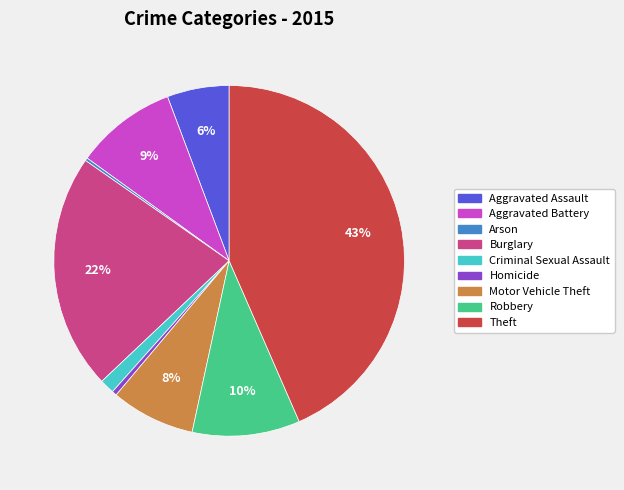

To the nearest percent, what is the average slice percentage?

11%